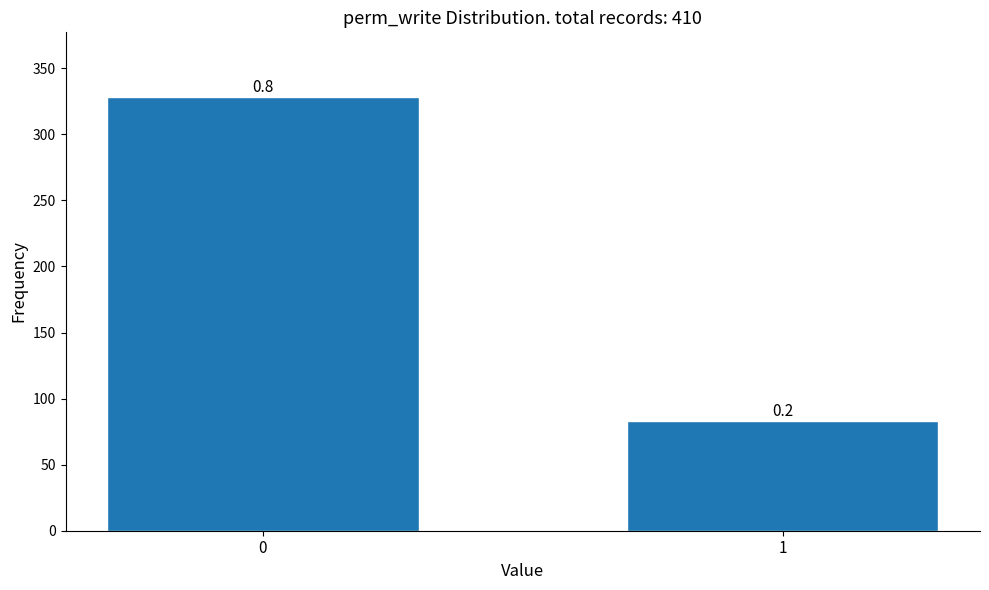

Does the chart contain any negative values?

No